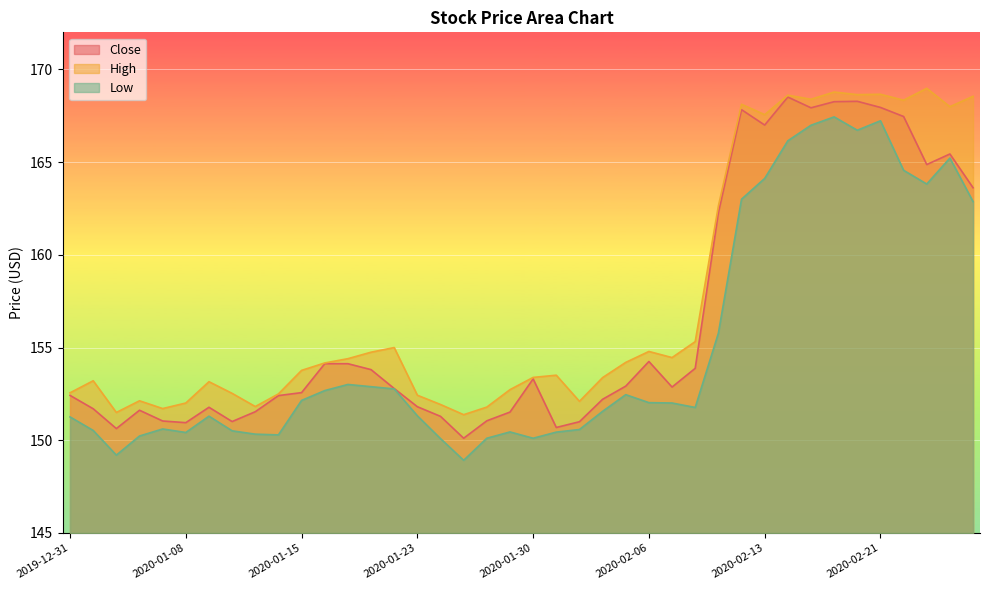

What is the label of the 1st point from the left?

2019-12-31